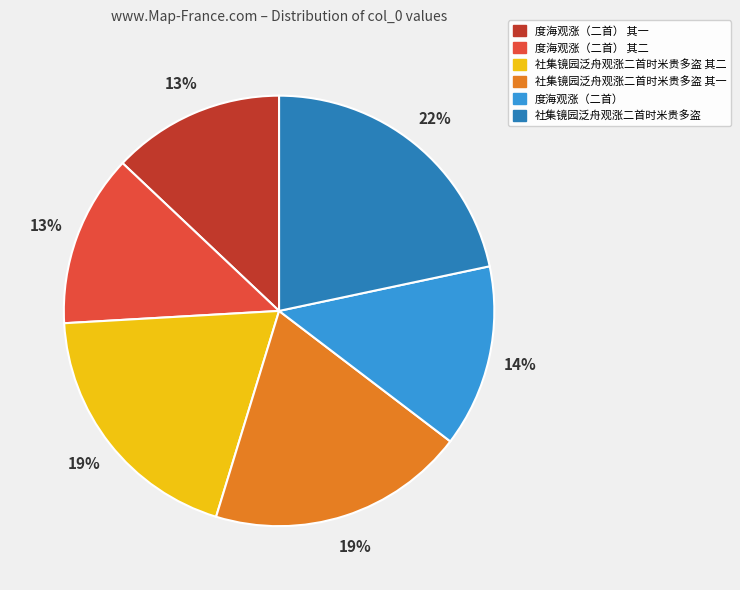

How many slices are in this pie chart?

6